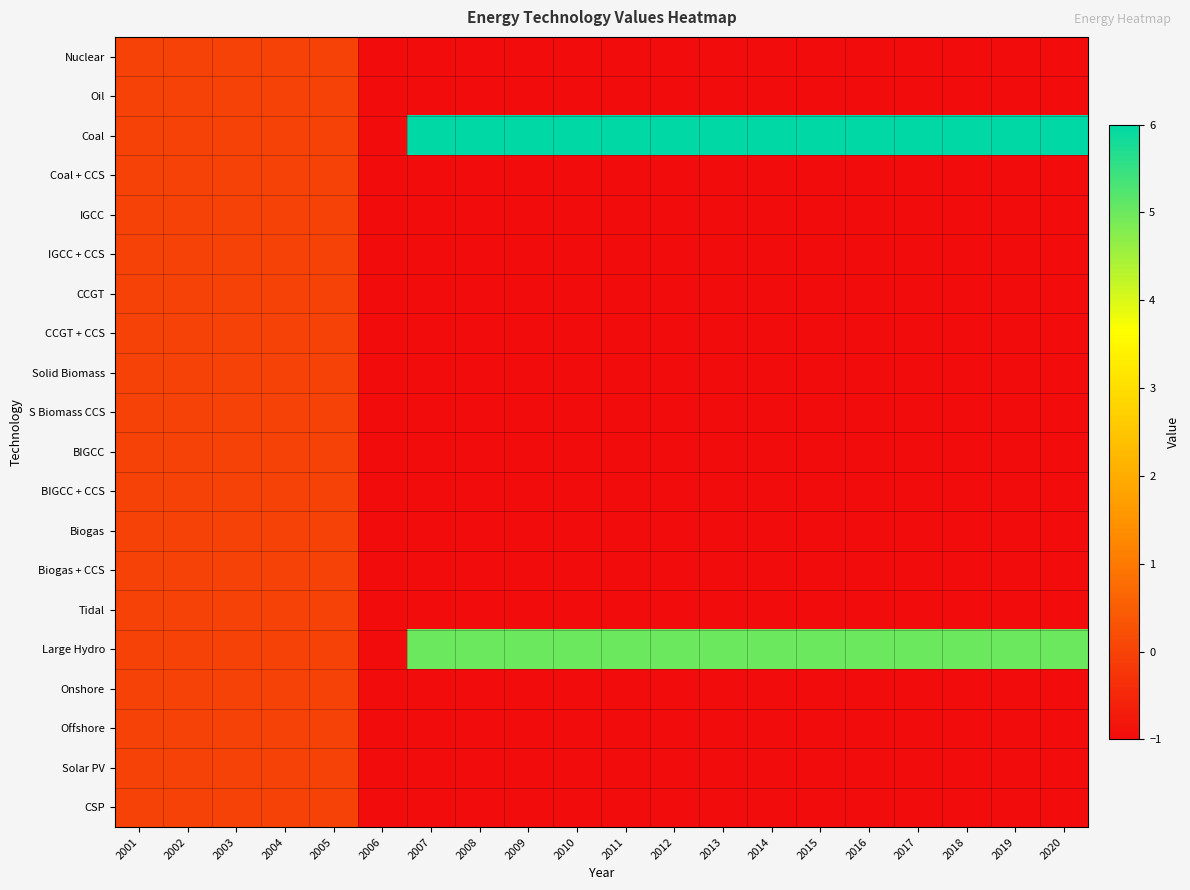

Which series changed the most between 2004 and 2016?

Coal